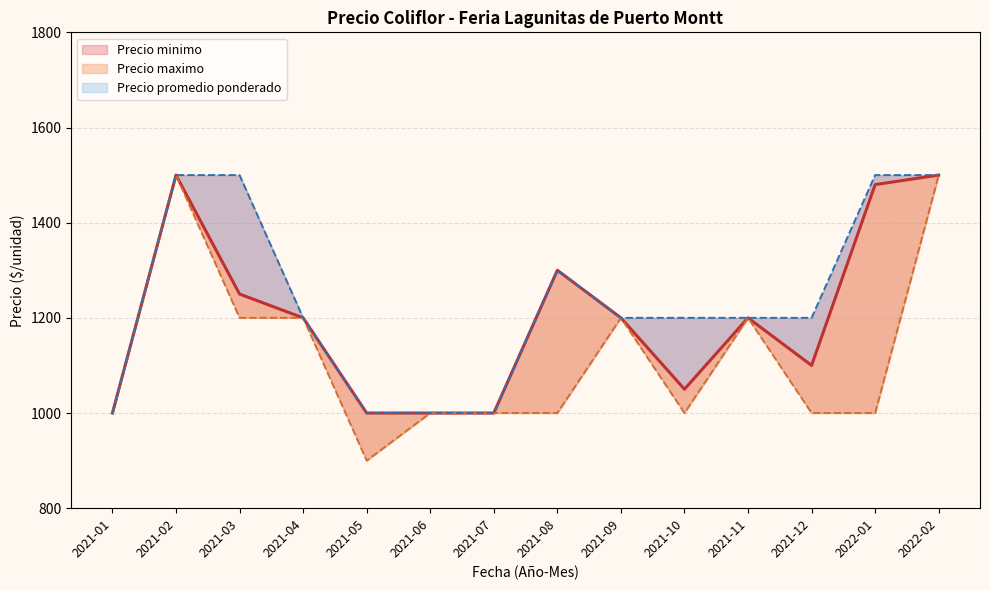

True or false: Precio minimo has more than 1 interior local peaks.

True